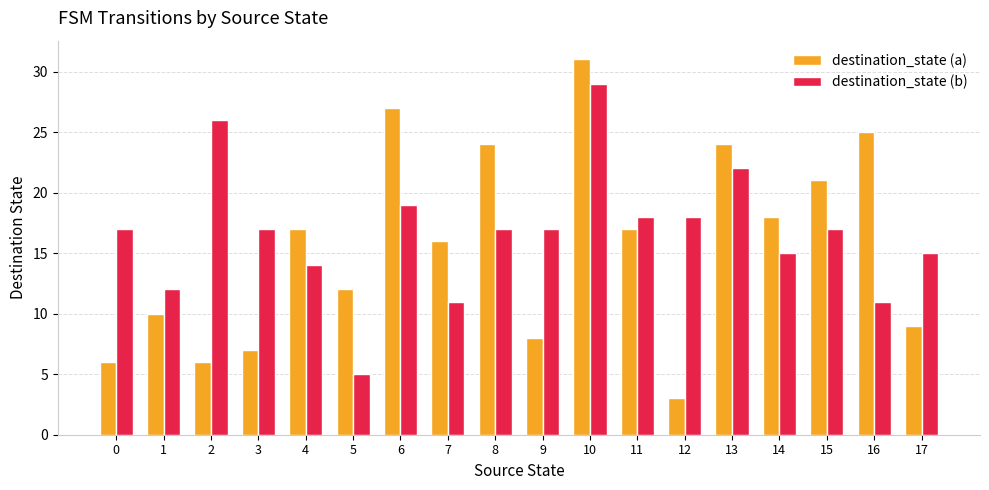

Count the number of data series in this chart.

2